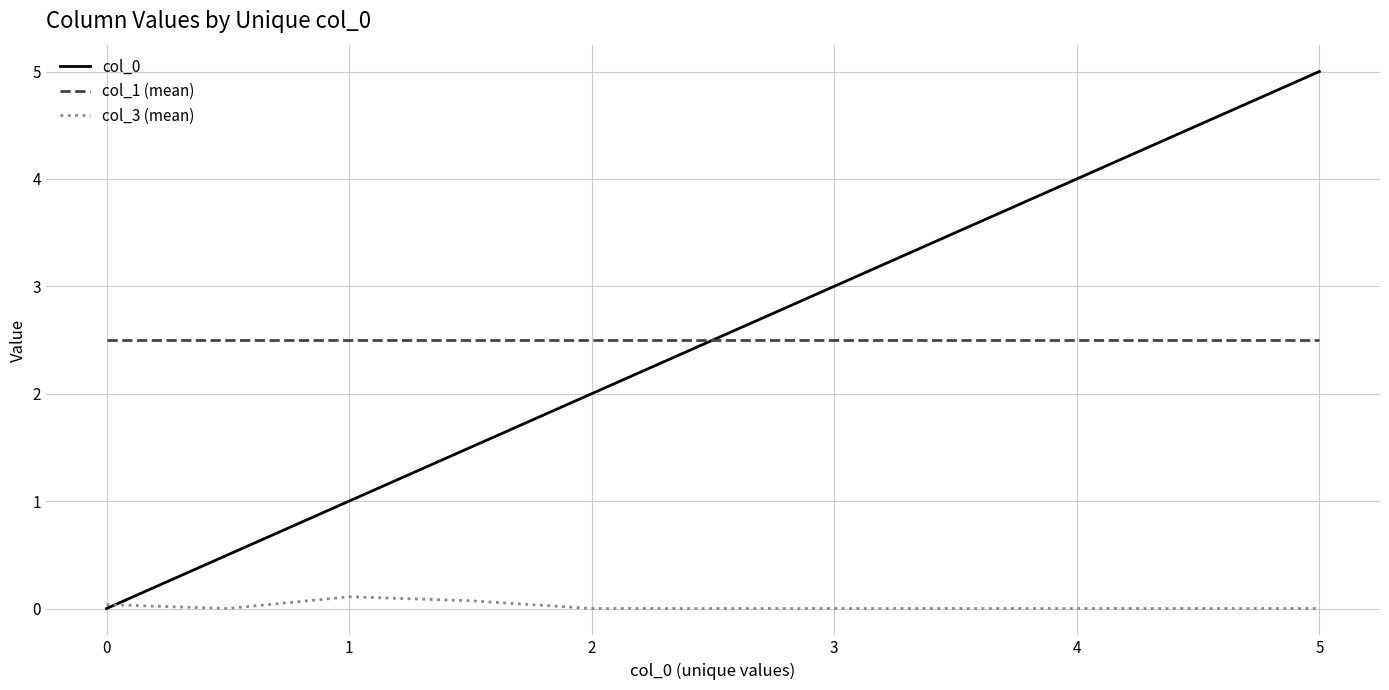

What is the lowest value of the col_1 (mean) series?

2.5